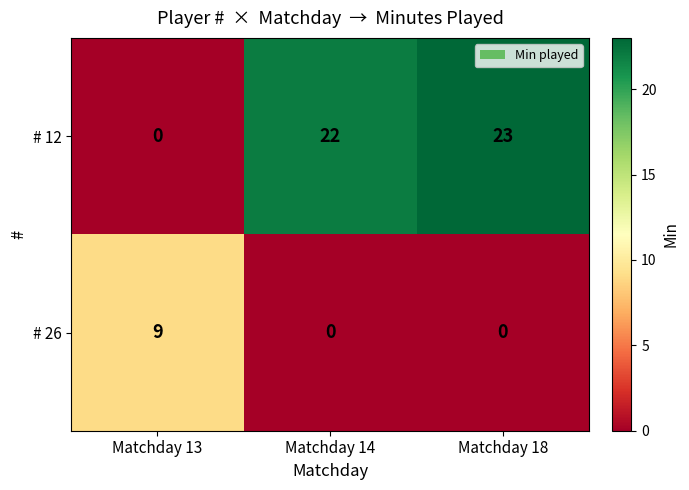

Which series has the largest total across all categories?

# 12